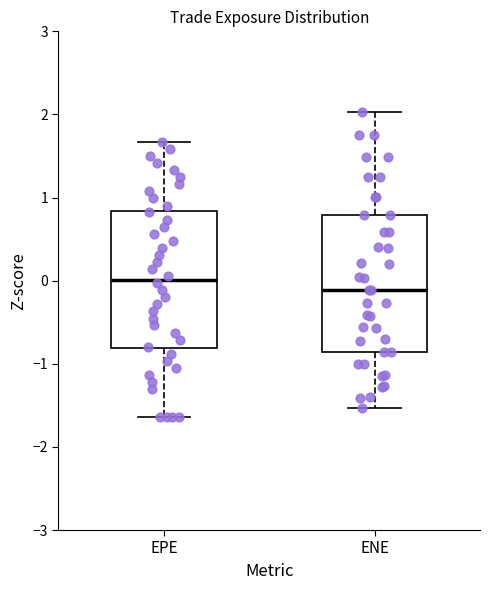

Reading left to right, transcribe this box plot: for each box, give where its median line is, the range the box spans, and where its two whiskers end, as read against the y-axis. The values are not printed on the chart, so give them approximately, as read against the axis.

EPE: median 0.0, box -0.8 to 0.8, whiskers -1.6 to 1.7
ENE: median -0.1, box -0.9 to 0.8, whiskers -1.5 to 2.0